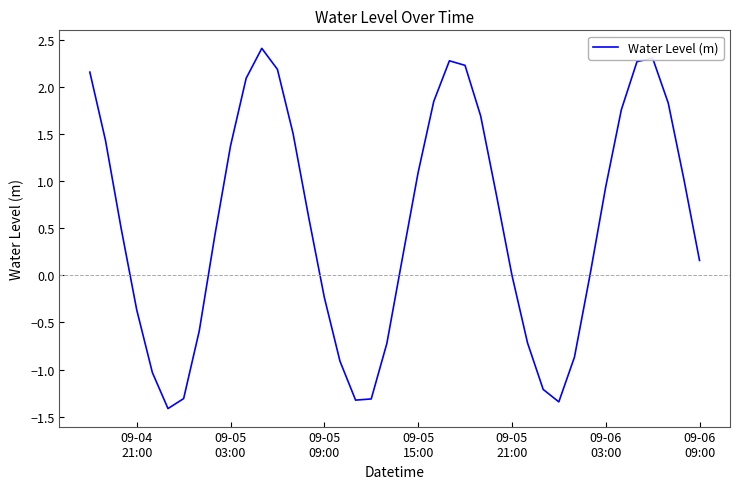

What is the sum of all values?

21.8